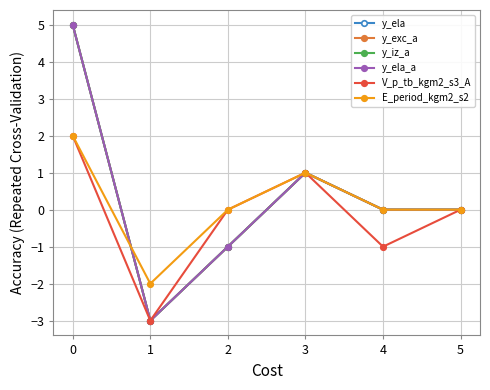

True or false: y_ela_a and y_exc_a cross at least once.

False